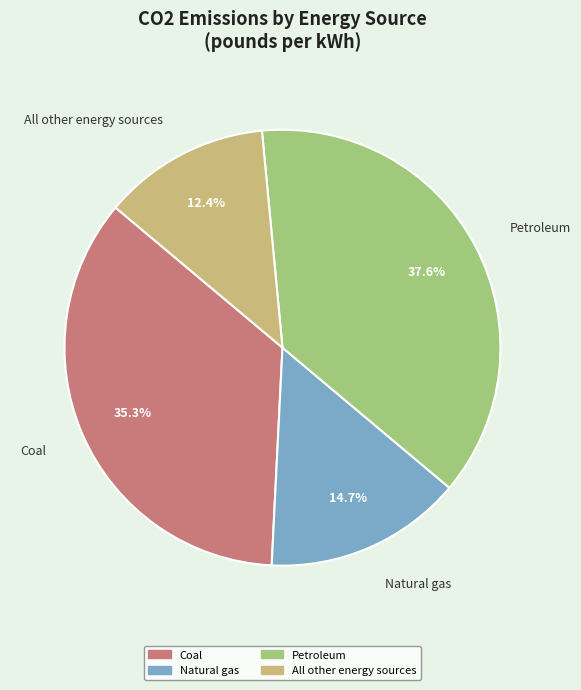

The Natural gas slice represents 24% of the pie. True or false?

False